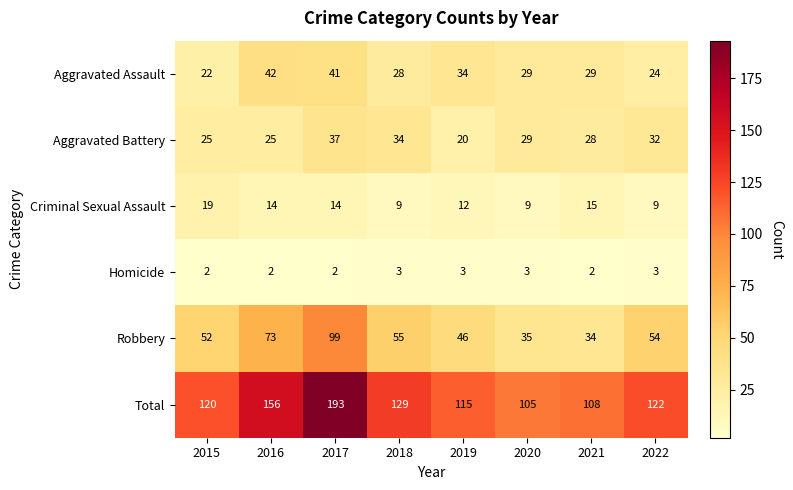

Rank the series by their maximum value, from lowest to highest.

Homicide, Criminal Sexual Assault, Aggravated Battery, Aggravated Assault, Robbery, Total